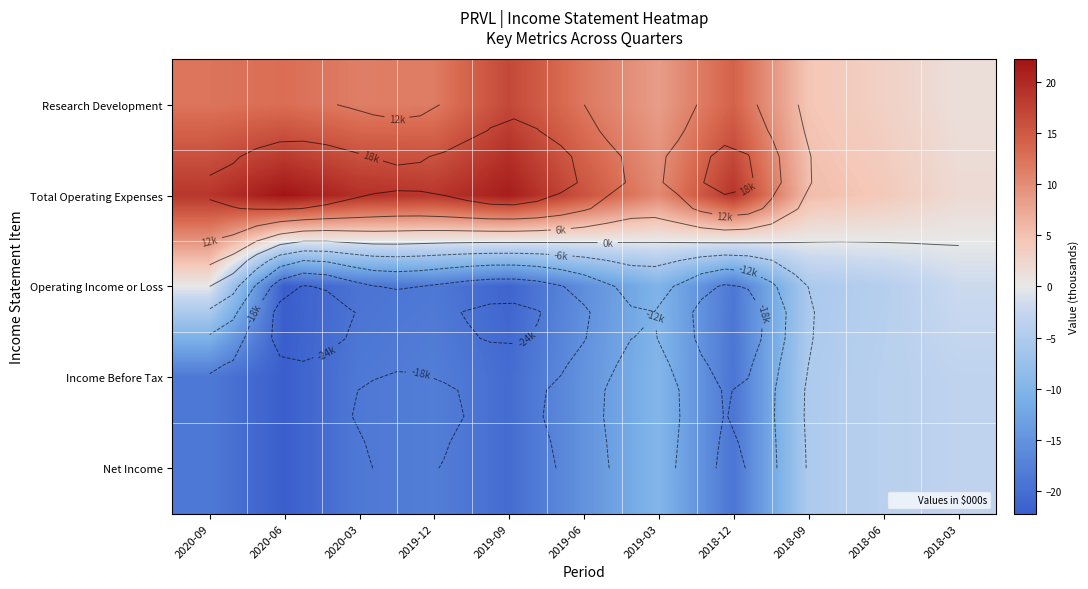

Where is Research Development nearest to the value 9?

2019-03